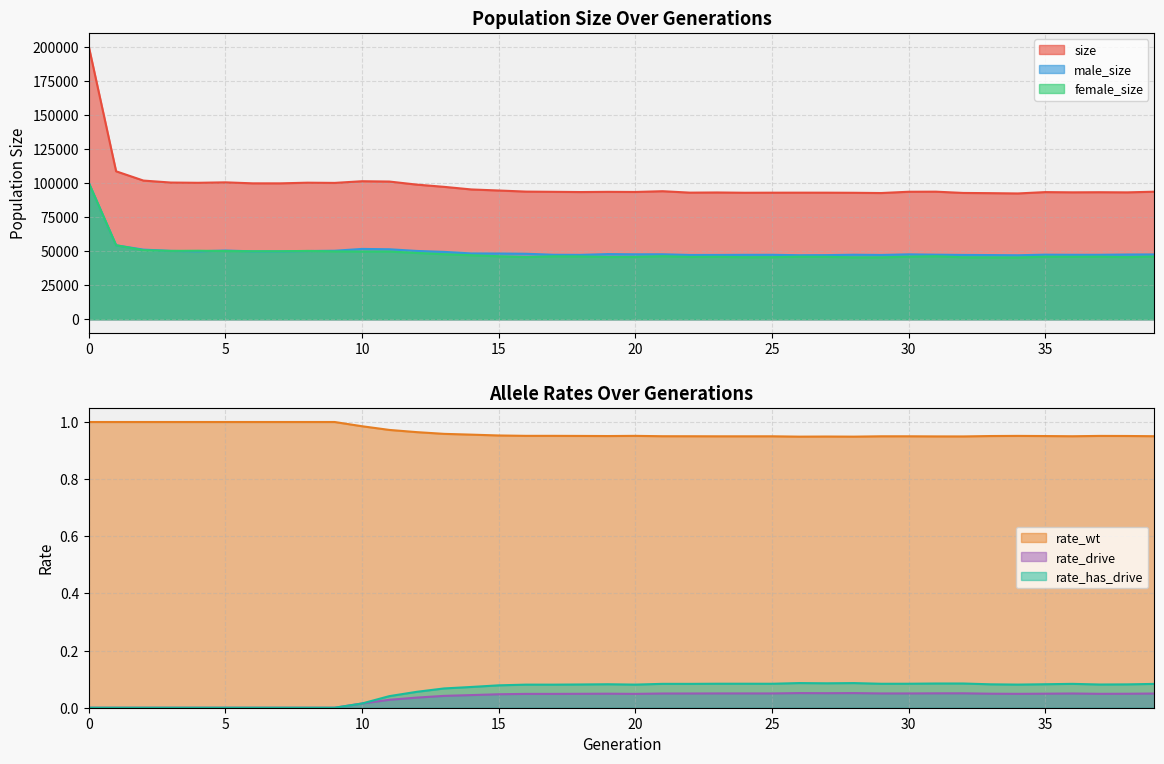

What is the difference between the second highest and second lowest values in the female_size series?

8877